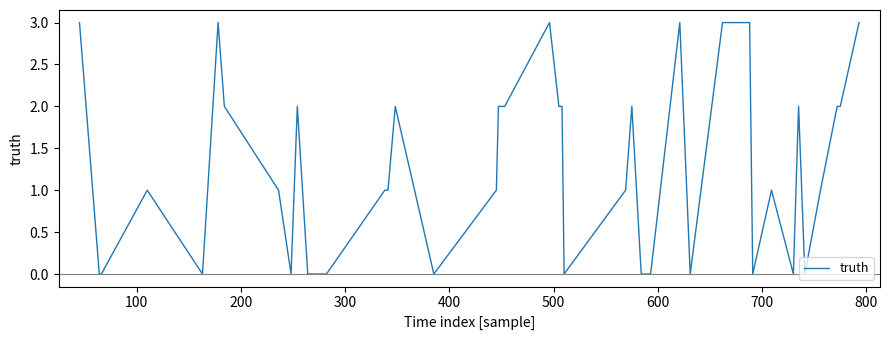

What is the difference between the maximum and minimum values?

3